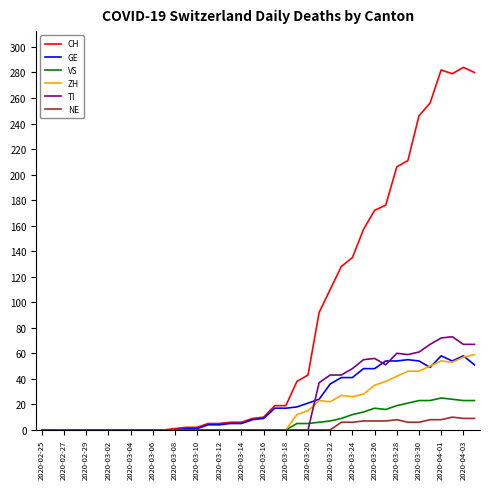

Which series has the largest range (max minus min)?

CH